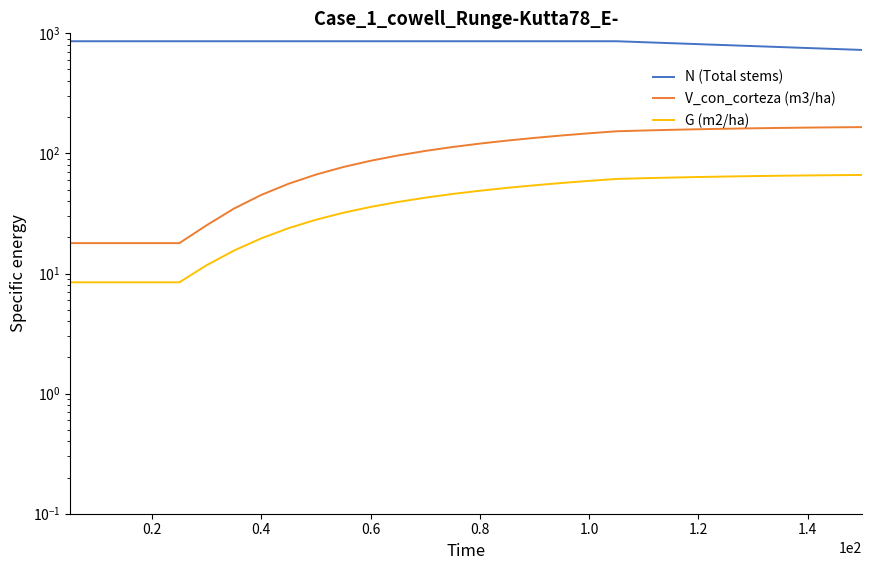

At how many categories does at least one series exceed 664?

30